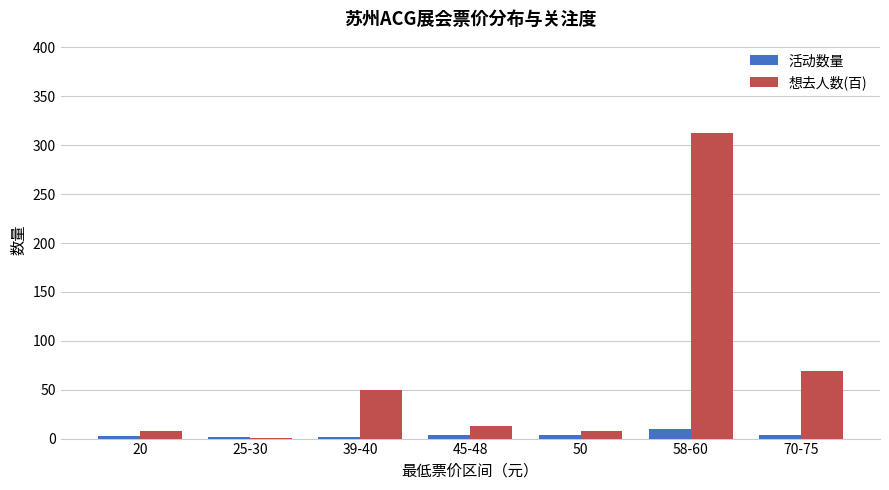

What is the sum of all 想去人数(百) values?

460.8